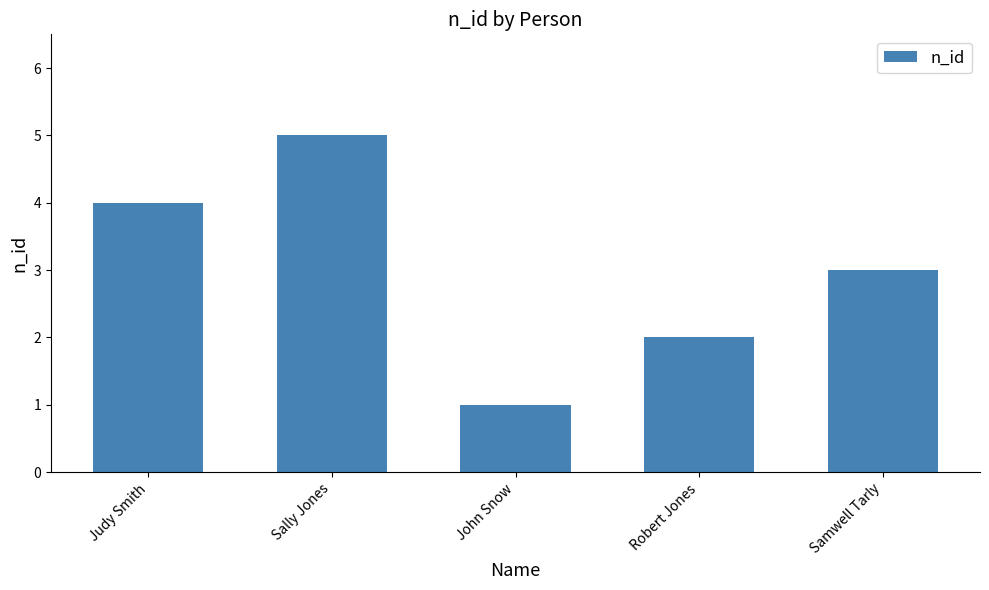

Reading left to right, list all the values displayed in this chart.

4	5	1	2	3